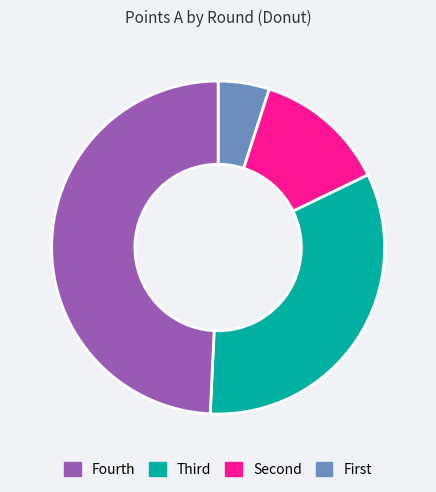

Is there any slice that represents more than half of the pie?

No